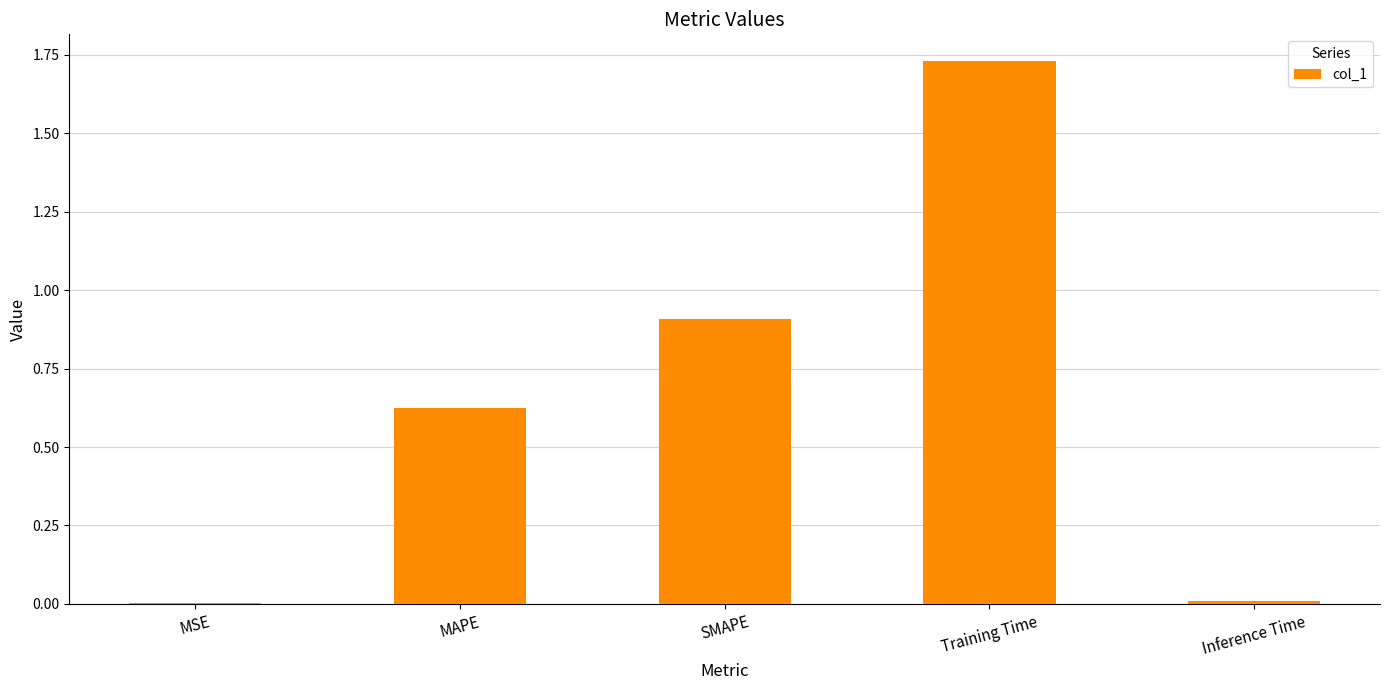

Is it true that the value at MAPE is 0.4?

False